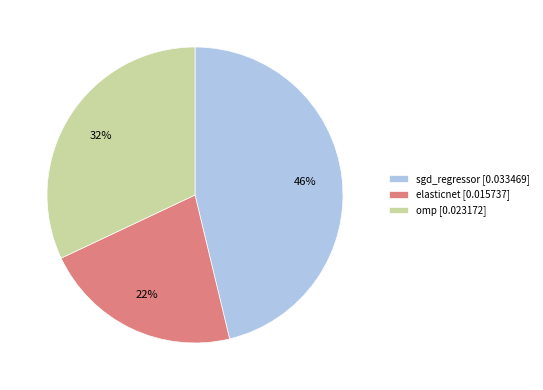

Rank the categories by value from highest to lowest.

sgd_regressor, omp, elasticnet